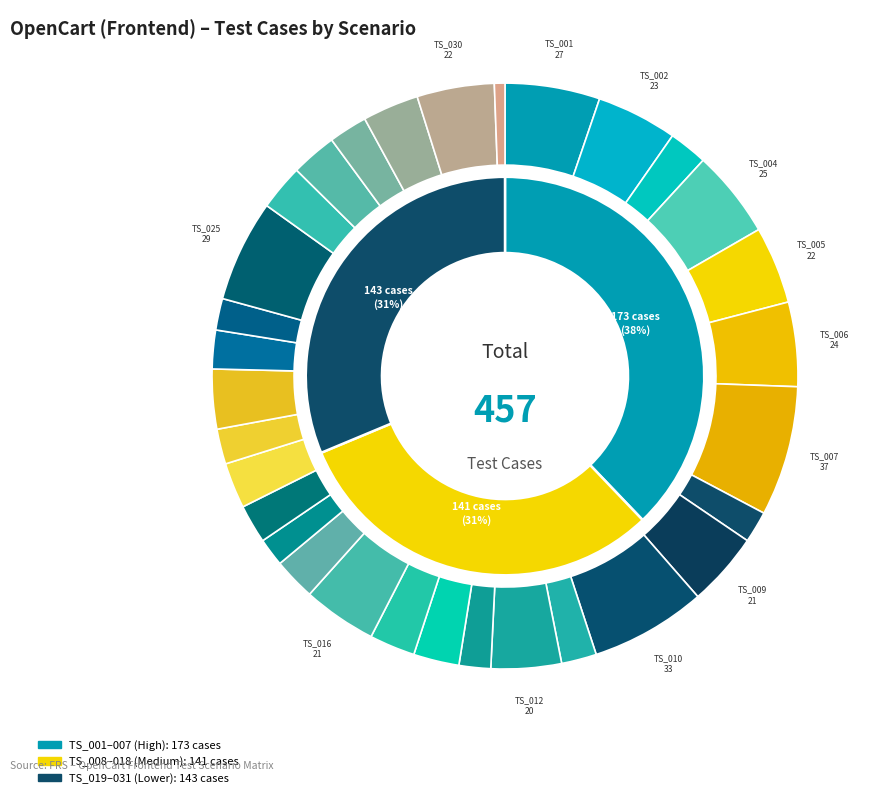

Rank the categories by value from highest to lowest.

TS_007, TS_010, TS_025, TS_001, TS_004, TS_006, TS_002, TS_005, TS_030, TS_009, TS_016, TS_012, TS_022, TS_029, TS_014, TS_015, TS_020, TS_026, TS_027, TS_017, TS_003, TS_019, TS_023, TS_028, TS_011, TS_021, TS_008, TS_013, TS_024, TS_018, TS_031